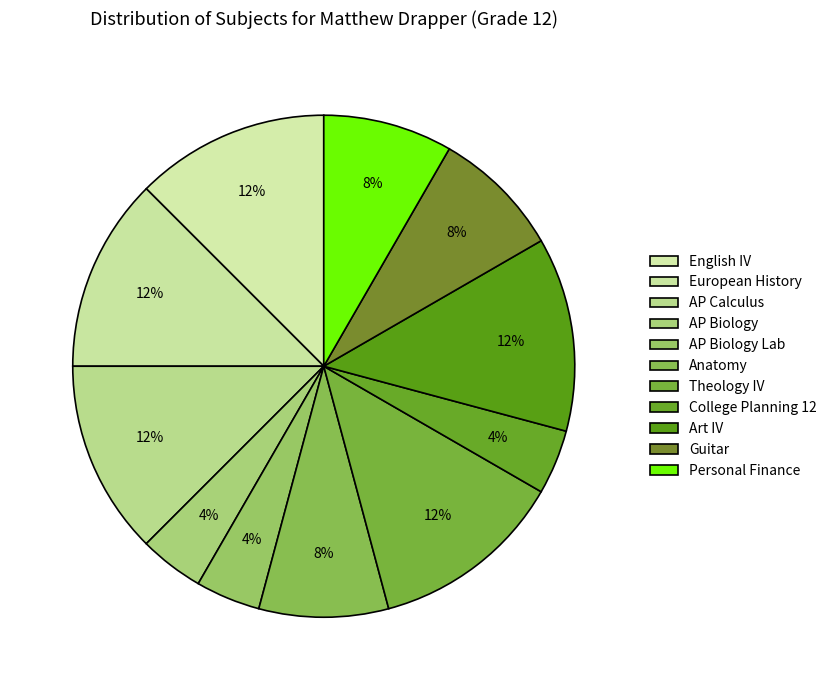

Count the number of slices in the pie.

11